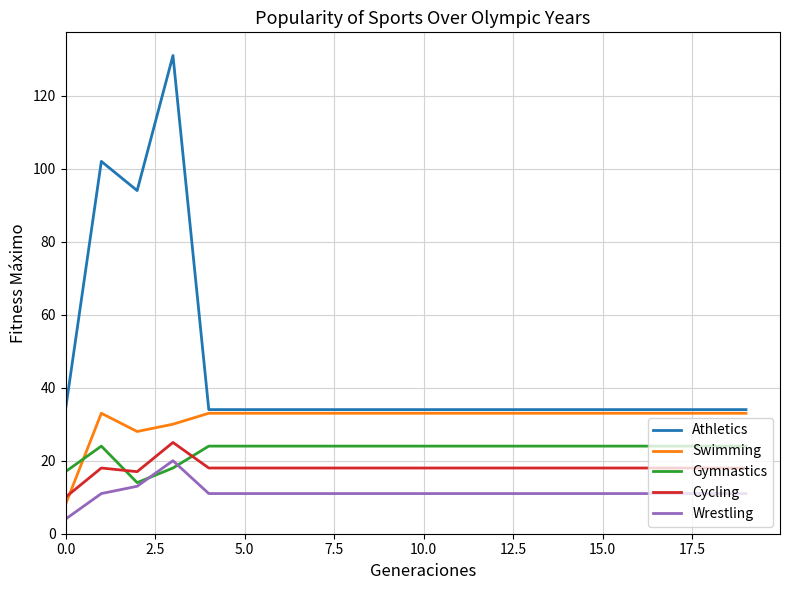

Reading right to left, extract all data points from this chart.

Athletics: 34	34	34	34	34	34	34	34	34	34	34	34	34	34	34	34	131	94	102	34
Swimming: 33	33	33	33	33	33	33	33	33	33	33	33	33	33	33	33	30	28	33	8
Gymnastics: 24	24	24	24	24	24	24	24	24	24	24	24	24	24	24	24	18	14	24	17
Cycling: 18	18	18	18	18	18	18	18	18	18	18	18	18	18	18	18	25	17	18	10
Wrestling: 11	11	11	11	11	11	11	11	11	11	11	11	11	11	11	11	20	13	11	4